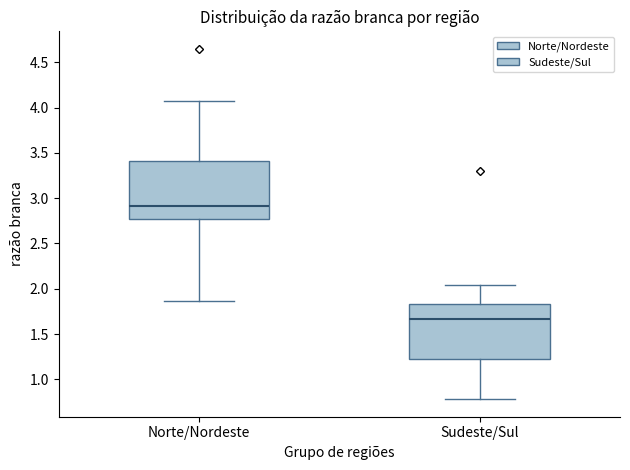

Which box has the highest median line?

Norte/Nordeste